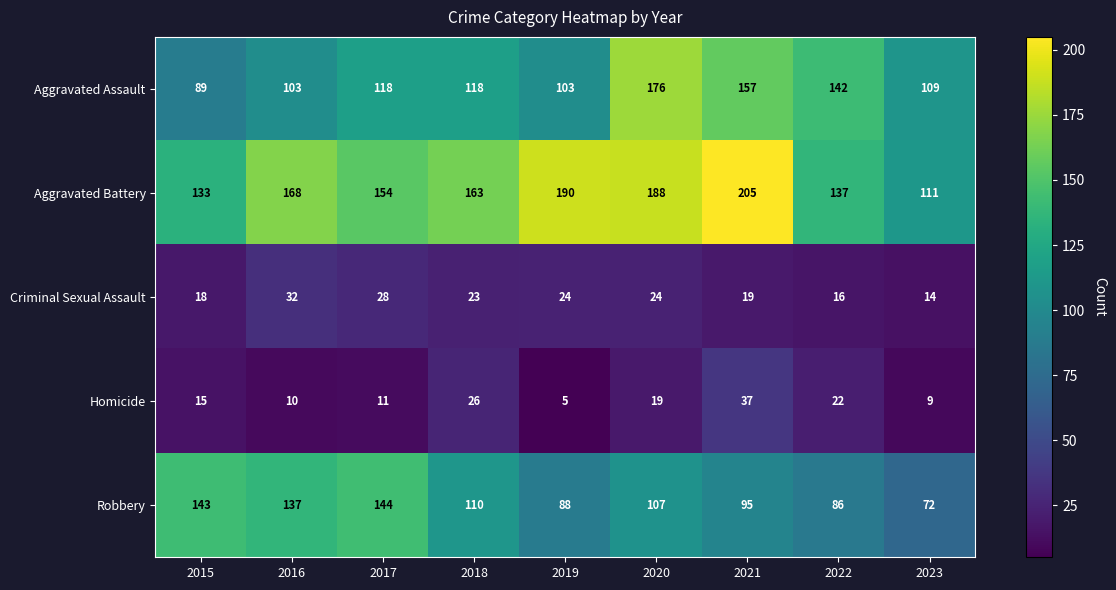

The value of Homicide at 2023 is 5. True or false?

False